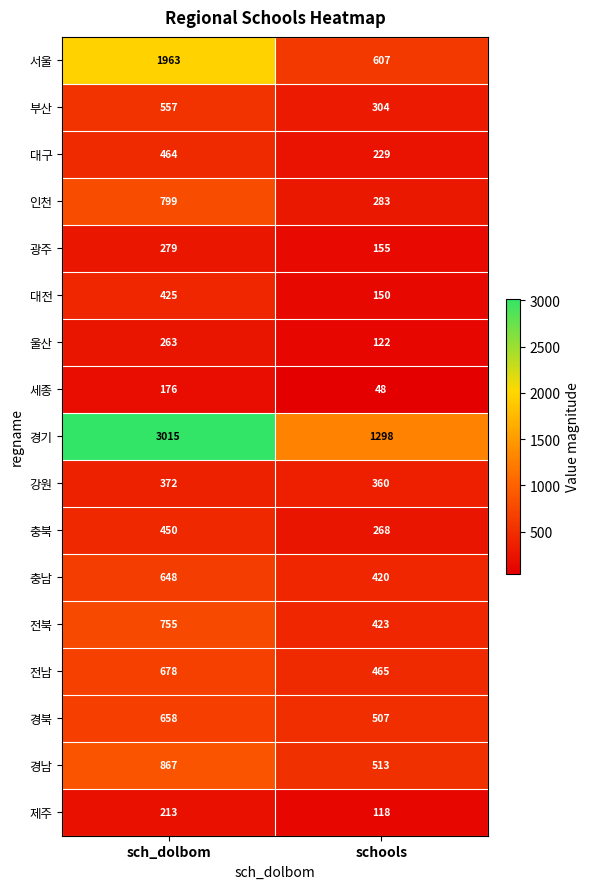

At which label is 경기 closest to 2156?

schools